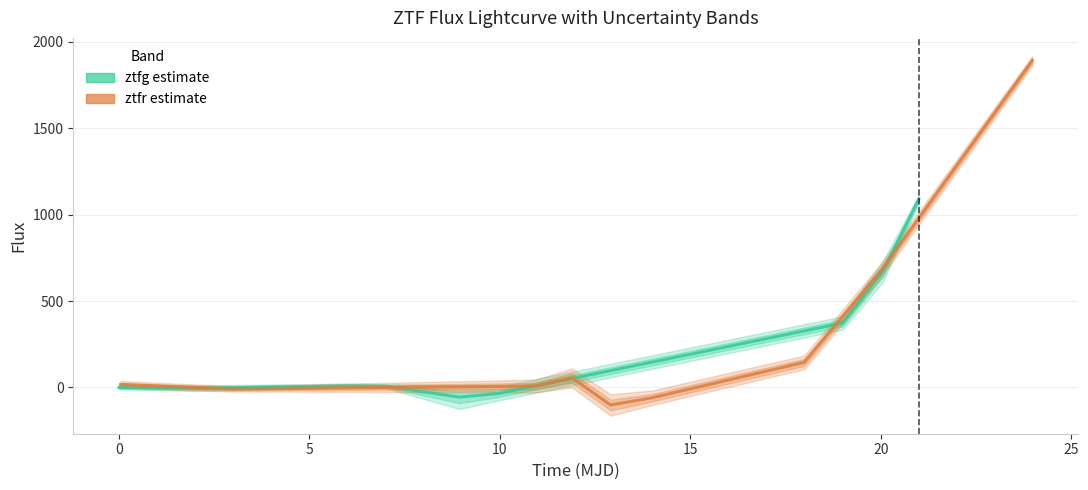

True or false: ztfr estimate and ztfg estimate cross at least once.

True